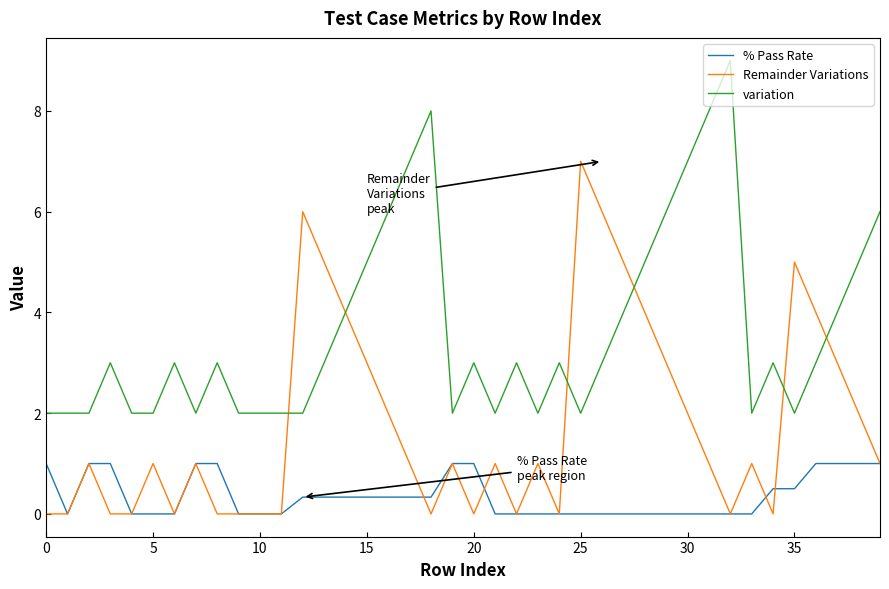

Which series has the largest total across all categories?

variation